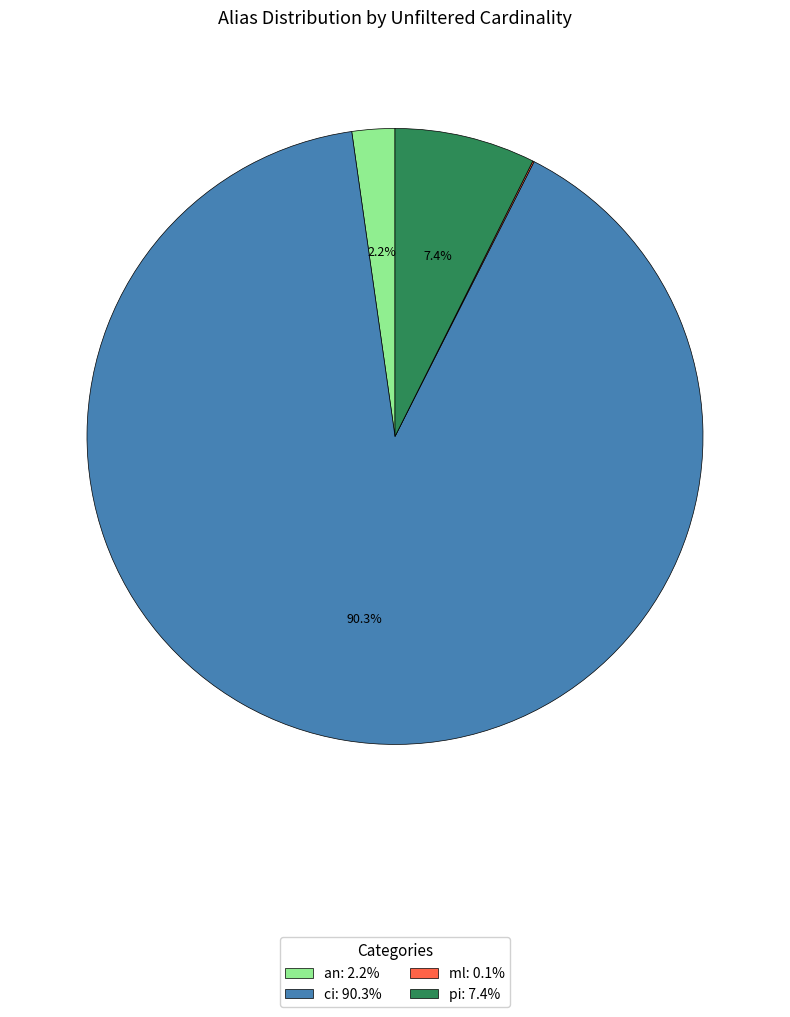

Is ci the majority of the pie?

Yes